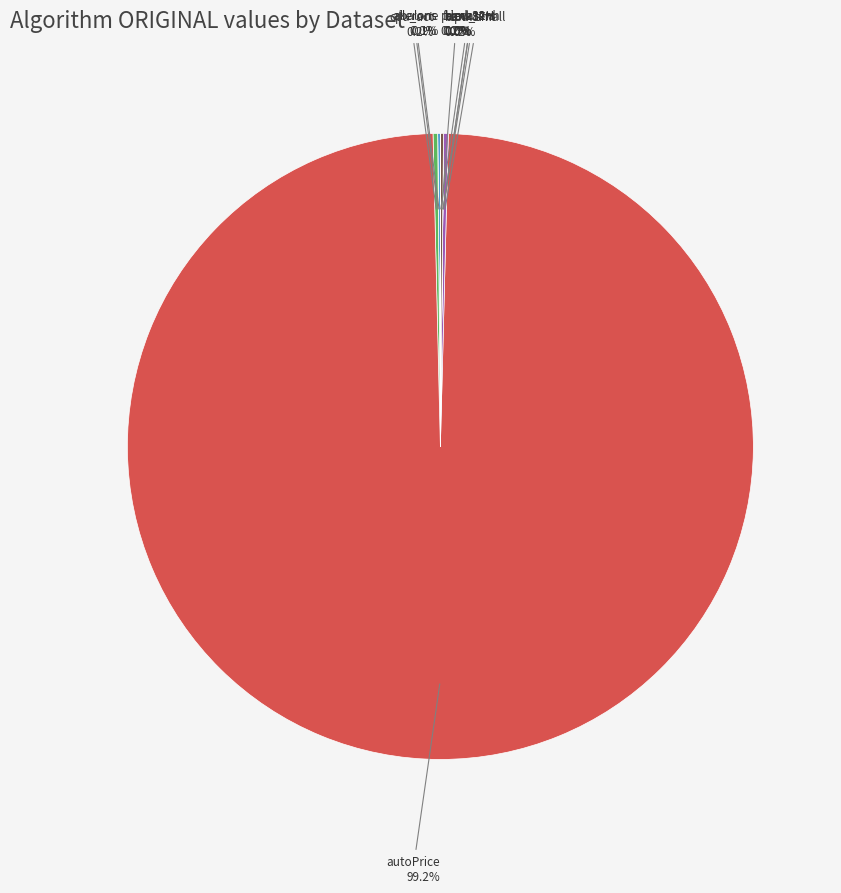

What is the largest slice in the pie chart?

autoPrice